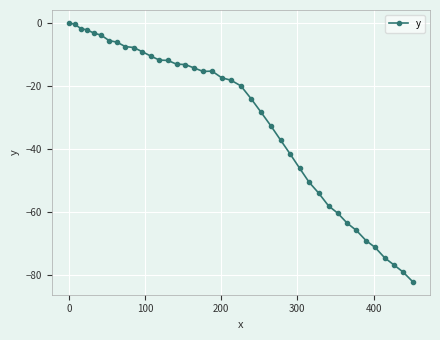

What is the minimum value shown in the chart?

-82.2